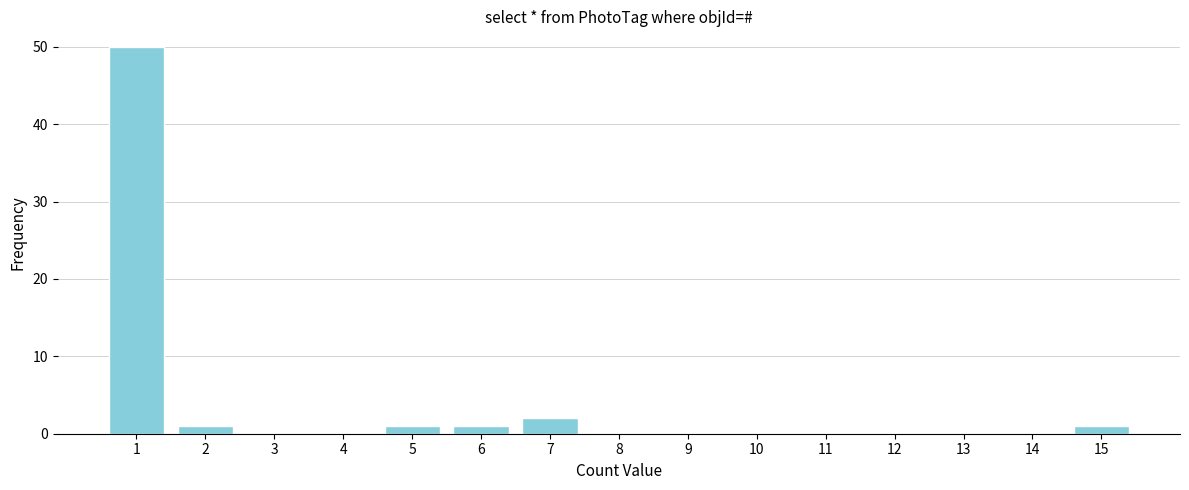

Reading right to left, transcribe all the data shown in this chart.

15=1	14=0	13=0	12=0	11=0	10=0	9=0	8=0	7=2	6=1	5=1	4=0	3=0	2=1	1=50